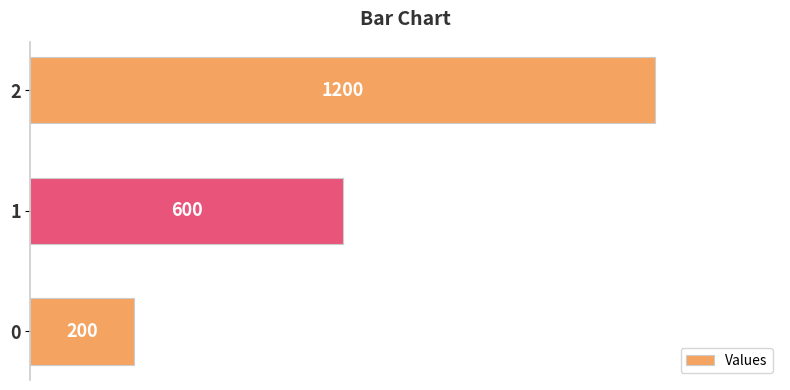

What is the maximum value shown in the chart?

1200